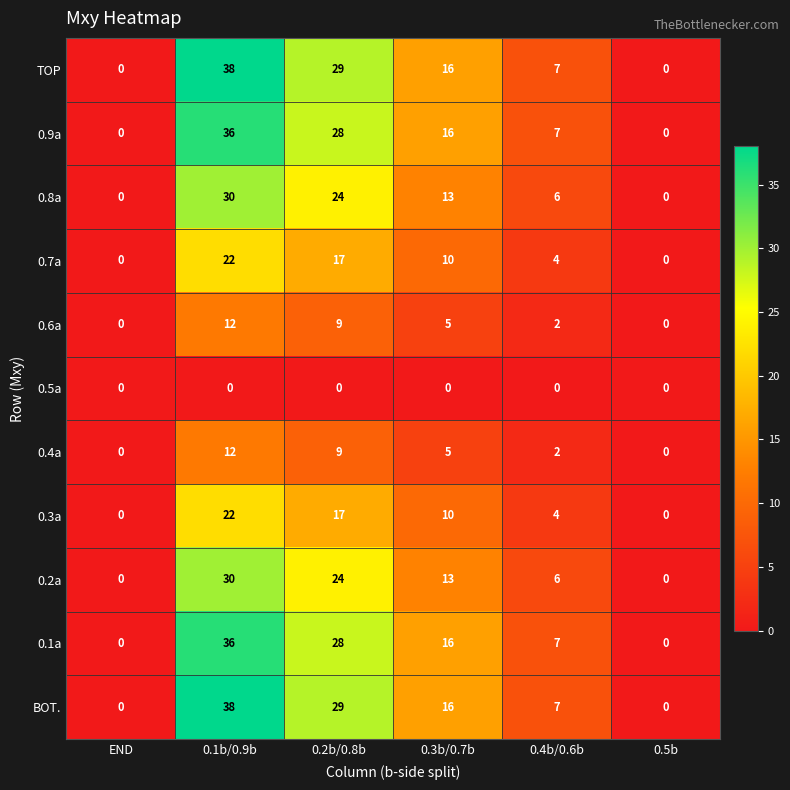

What is the total value across all series at 0.3b/0.7b?

120